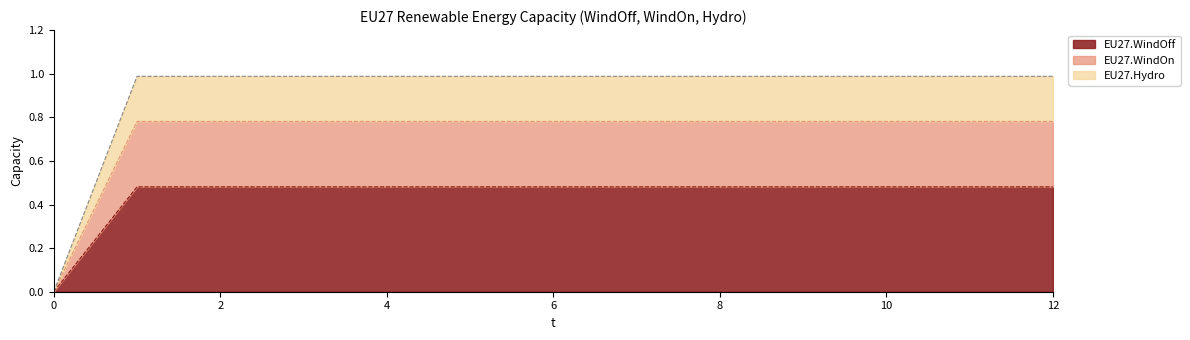

Is the value of EU27.Hydro at 0 greater than the value of EU27.WindOff at 8?

No